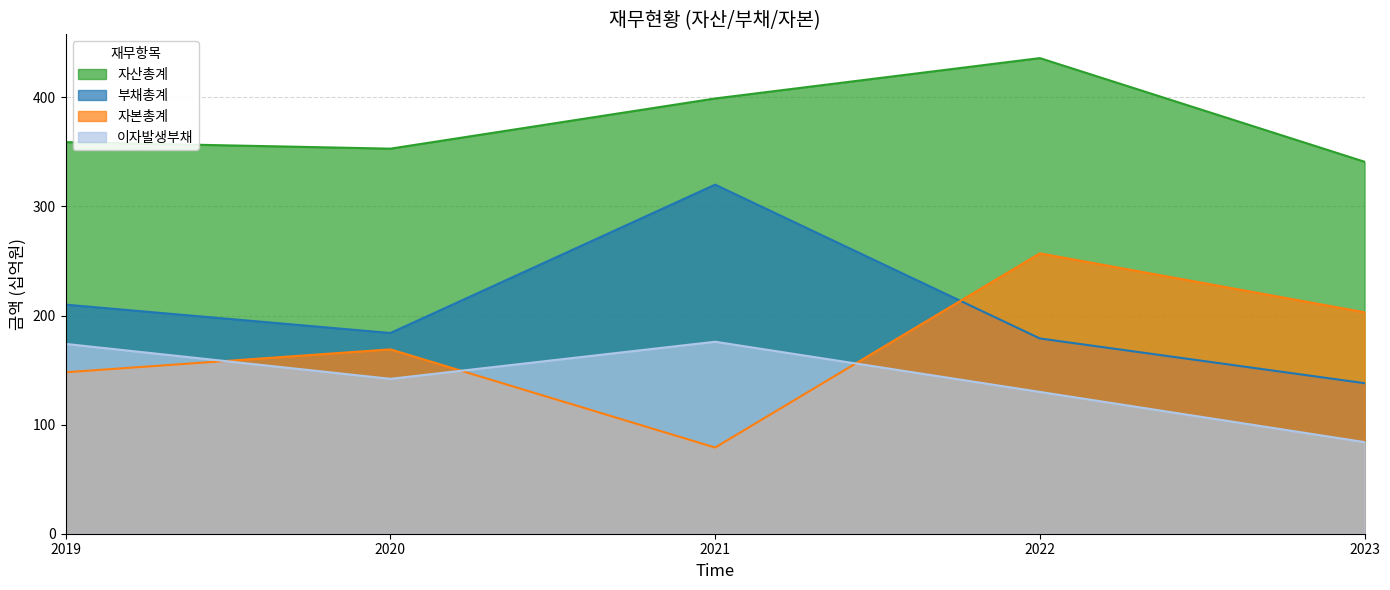

What is the sum of the 자산총계 values at 2023 and 2020?

694